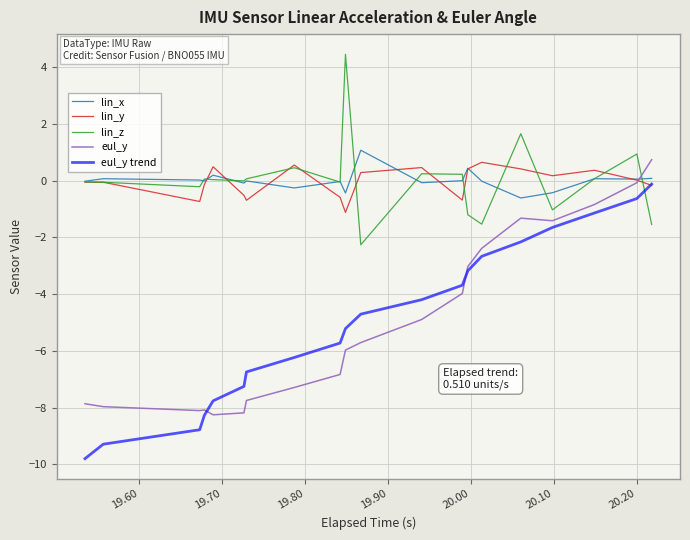

How many times do lin_z and eul_y trend cross each other?

1